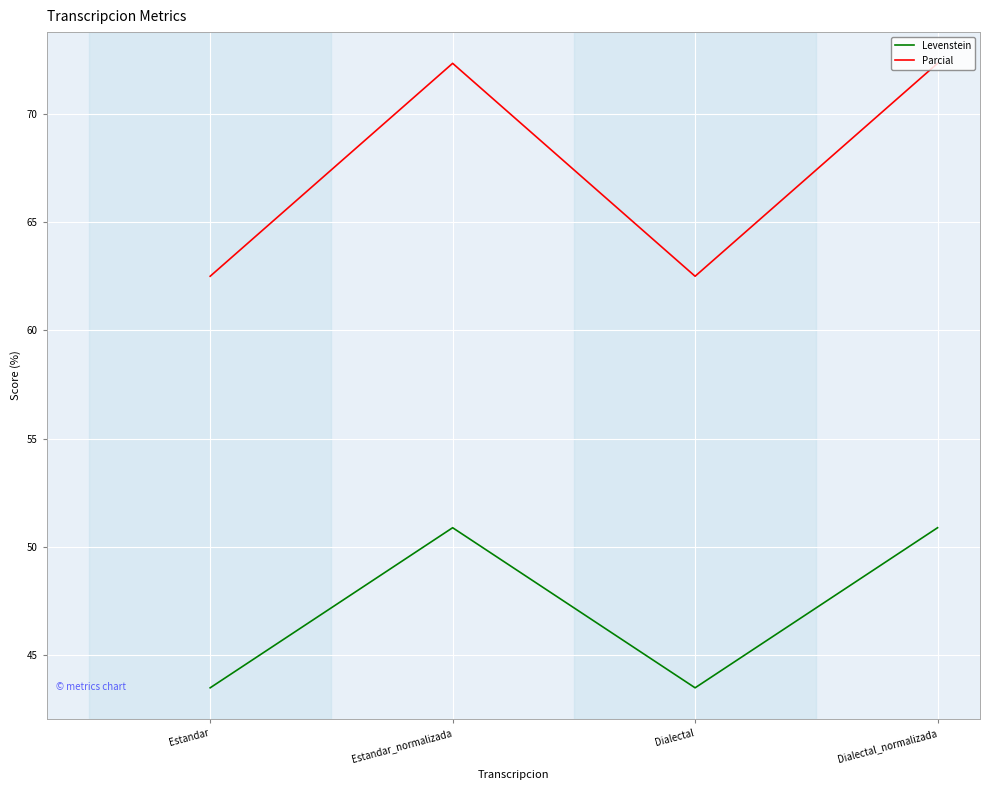

What is the spread (max minus min) of values at Dialectal?

19.0